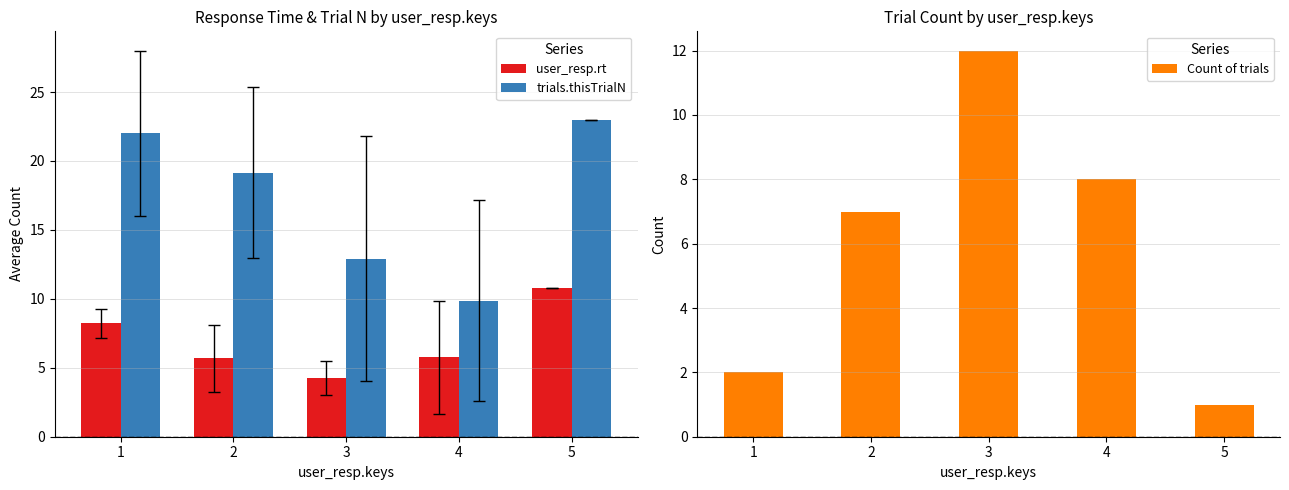

Reading left to right, extract all data points from this chart.

user_resp.rt: 1=8.2	2=5.7	3=4.3	4=5.8	5=10.8
trials.thisTrialN: 1=22.0	2=19.1	3=12.9	4=9.9	5=23.0
Count of trials: 1=2.0	2=7.0	3=12.0	4=8.0	5=1.0